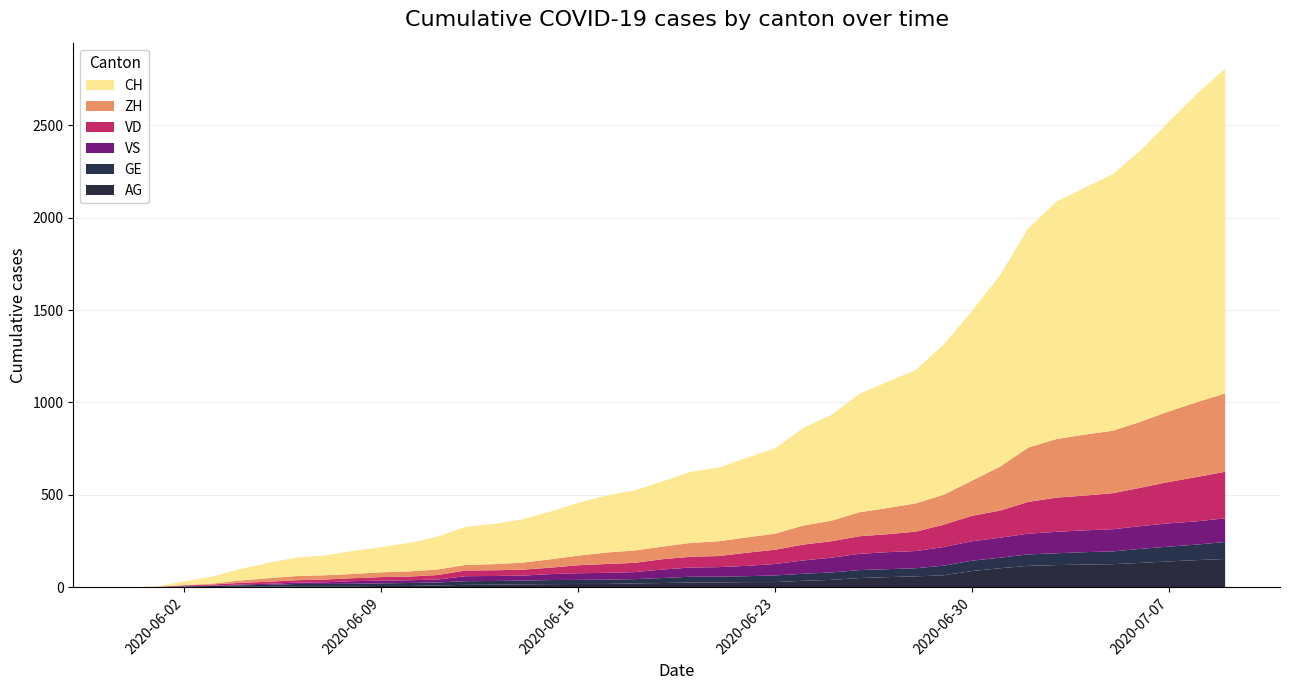

Reading left to right, what are all the values shown in this chart?

AG: 2020-05-31=0	2020-06-01=0	2020-06-02=0	2020-06-03=1	2020-06-04=3	2020-06-05=3	2020-06-06=5	2020-06-07=5	2020-06-08=5	2020-06-09=7	2020-06-10=7	2020-06-11=10	2020-06-12=13	2020-06-13=14	2020-06-14=16	2020-06-15=17	2020-06-16=18	2020-06-17=18	2020-06-18=21	2020-06-19=23	2020-06-20=26	2020-06-21=26	2020-06-22=28	2020-06-23=28	2020-06-24=35	2020-06-25=40	2020-06-26=50	2020-06-27=55	2020-06-28=59	2020-06-29=65	2020-06-30=88	2020-07-01=103	2020-07-02=116	2020-07-03=120	2020-07-04=123	2020-07-05=125	2020-07-06=132	2020-07-07=140	2020-07-08=147	2020-07-09=153
GE: 2020-05-31=0	2020-06-01=1	2020-06-02=4	2020-06-03=6	2020-06-04=8	2020-06-05=10	2020-06-06=13	2020-06-07=13	2020-06-08=14	2020-06-09=14	2020-06-10=16	2020-06-11=16	2020-06-12=20	2020-06-13=20	2020-06-14=20	2020-06-15=22	2020-06-16=22	2020-06-17=23	2020-06-18=23	2020-06-19=27	2020-06-20=31	2020-06-21=31	2020-06-22=32	2020-06-23=36	2020-06-24=38	2020-06-25=40	2020-06-26=43	2020-06-27=43	2020-06-28=44	2020-06-29=52	2020-06-30=56	2020-07-01=57	2020-07-02=62	2020-07-03=64	2020-07-04=67	2020-07-05=69	2020-07-06=76	2020-07-07=80	2020-07-08=84	2020-07-09=92
ZH: 2020-05-31=0	2020-06-01=0	2020-06-02=2	2020-06-03=5	2020-06-04=13	2020-06-05=19	2020-06-06=23	2020-06-07=23	2020-06-08=23	2020-06-09=26	2020-06-10=28	2020-06-11=30	2020-06-12=30	2020-06-13=33	2020-06-14=38	2020-06-15=45	2020-06-16=52	2020-06-17=62	2020-06-18=67	2020-06-19=68	2020-06-20=75	2020-06-21=80	2020-06-22=83	2020-06-23=87	2020-06-24=103	2020-06-25=111	2020-06-26=130	2020-06-27=142	2020-06-28=153	2020-06-29=162	2020-06-30=190	2020-07-01=238	2020-07-02=294	2020-07-03=317	2020-07-04=330	2020-07-05=338	2020-07-06=357	2020-07-07=382	2020-07-08=405	2020-07-09=424
VS: 2020-05-31=0	2020-06-01=1	2020-06-02=2	2020-06-03=2	2020-06-04=4	2020-06-05=6	2020-06-06=7	2020-06-07=9	2020-06-08=14	2020-06-09=15	2020-06-10=15	2020-06-11=16	2020-06-12=27	2020-06-13=27	2020-06-14=27	2020-06-15=32	2020-06-16=36	2020-06-17=37	2020-06-18=38	2020-06-19=46	2020-06-20=50	2020-06-21=52	2020-06-22=56	2020-06-23=62	2020-06-24=72	2020-06-25=80	2020-06-26=88	2020-06-27=92	2020-06-28=93	2020-06-29=101	2020-06-30=105	2020-07-01=108	2020-07-02=112	2020-07-03=116	2020-07-04=118	2020-07-05=120	2020-07-06=123	2020-07-07=126	2020-07-08=126	2020-07-09=128
VD: 2020-05-31=0	2020-06-01=0	2020-06-02=4	2020-06-03=6	2020-06-04=9	2020-06-05=11	2020-06-06=13	2020-06-07=15	2020-06-08=16	2020-06-09=19	2020-06-10=20	2020-06-11=24	2020-06-12=31	2020-06-13=31	2020-06-14=32	2020-06-15=35	2020-06-16=43	2020-06-17=48	2020-06-18=50	2020-06-19=56	2020-06-20=58	2020-06-21=60	2020-06-22=71	2020-06-23=77	2020-06-24=86	2020-06-25=89	2020-06-26=95	2020-06-27=97	2020-06-28=105	2020-06-29=121	2020-06-30=138	2020-07-01=147	2020-07-02=172	2020-07-03=185	2020-07-04=188	2020-07-05=195	2020-07-06=208	2020-07-07=224	2020-07-08=240	2020-07-09=252
CH: 2020-05-31=0	2020-06-01=3	2020-06-02=20	2020-06-03=38	2020-06-04=62	2020-06-05=84	2020-06-06=100	2020-06-07=107	2020-06-08=125	2020-06-09=136	2020-06-10=154	2020-06-11=178	2020-06-12=206	2020-06-13=218	2020-06-14=234	2020-06-15=258	2020-06-16=285	2020-06-17=309	2020-06-18=325	2020-06-19=353	2020-06-20=385	2020-06-21=399	2020-06-22=431	2020-06-23=462	2020-06-24=528	2020-06-25=572	2020-06-26=640	2020-06-27=683	2020-06-28=722	2020-06-29=814	2020-06-30=919	2020-07-01=1037	2020-07-02=1186	2020-07-03=1285	2020-07-04=1335	2020-07-05=1388	2020-07-06=1469	2020-07-07=1568	2020-07-08=1669	2020-07-09=1758